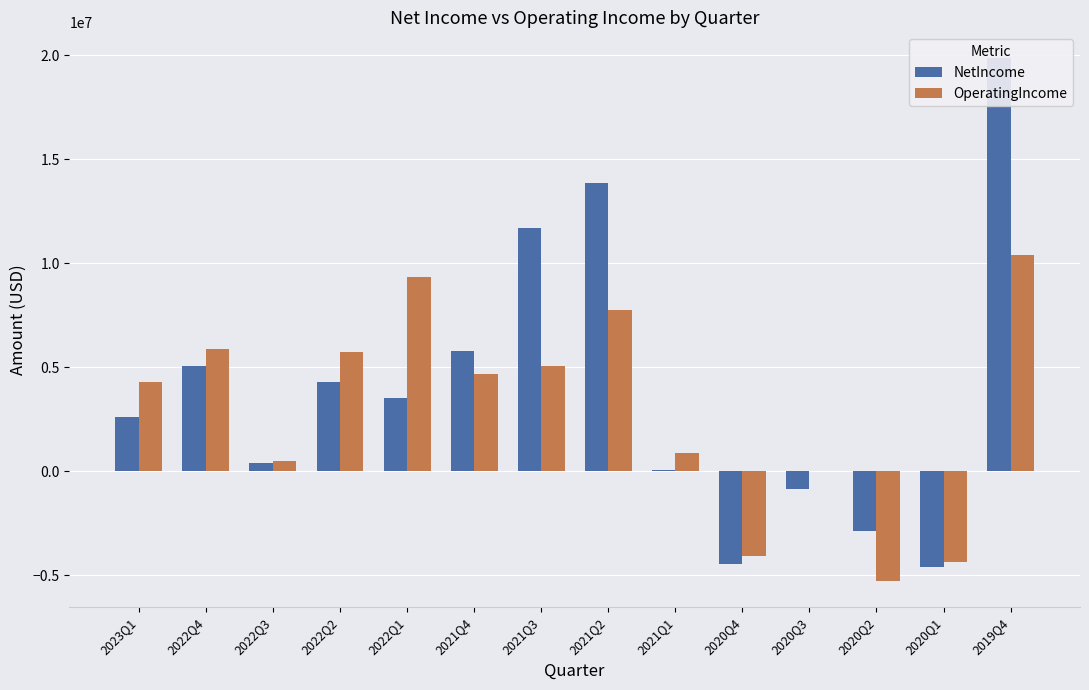

What is the difference between the maximum and second lowest values in the NetIncome series?

24318000